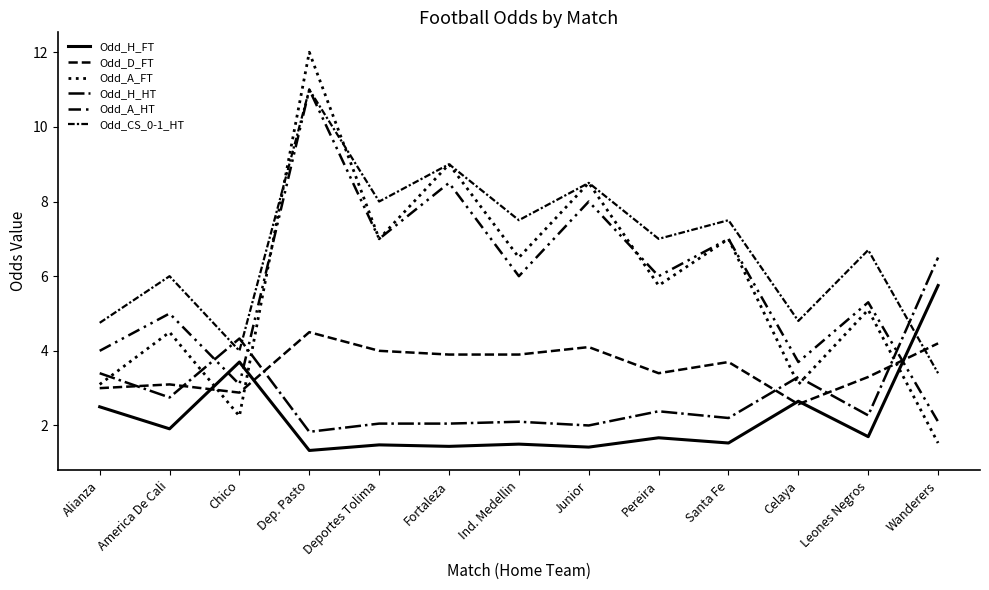

Is this an area chart (filled region under the line)?

No